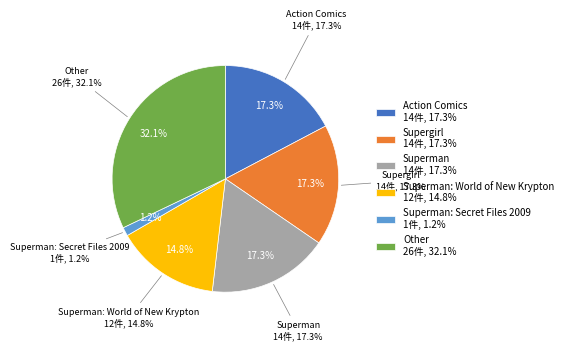

What is the ratio of the value at Action Comics to the value at Superman: World of New Krypton?

1.2